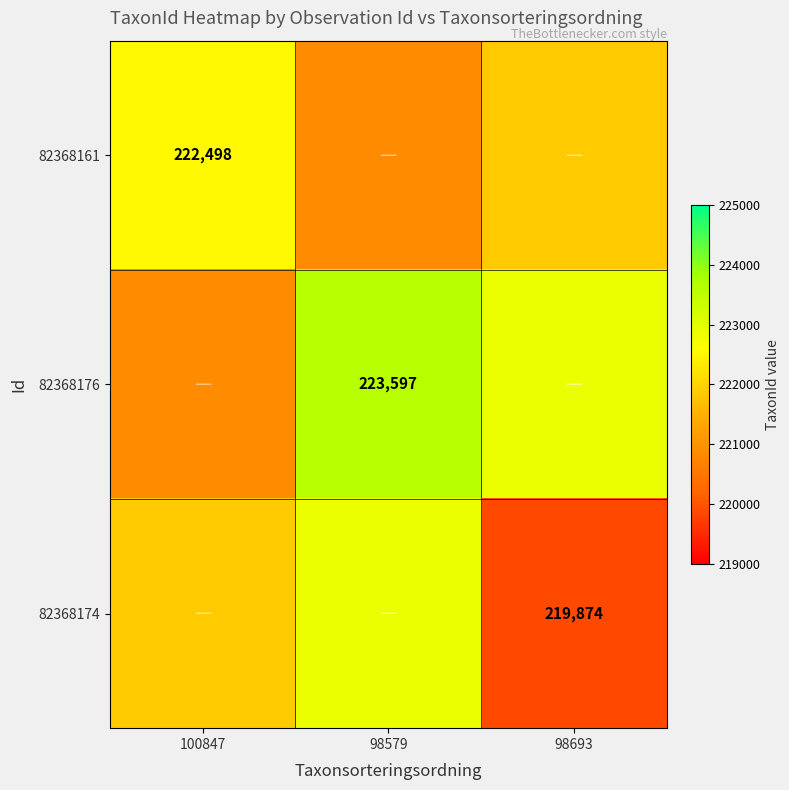

Is it true that 82368161 equals 133312 at 100847?

False